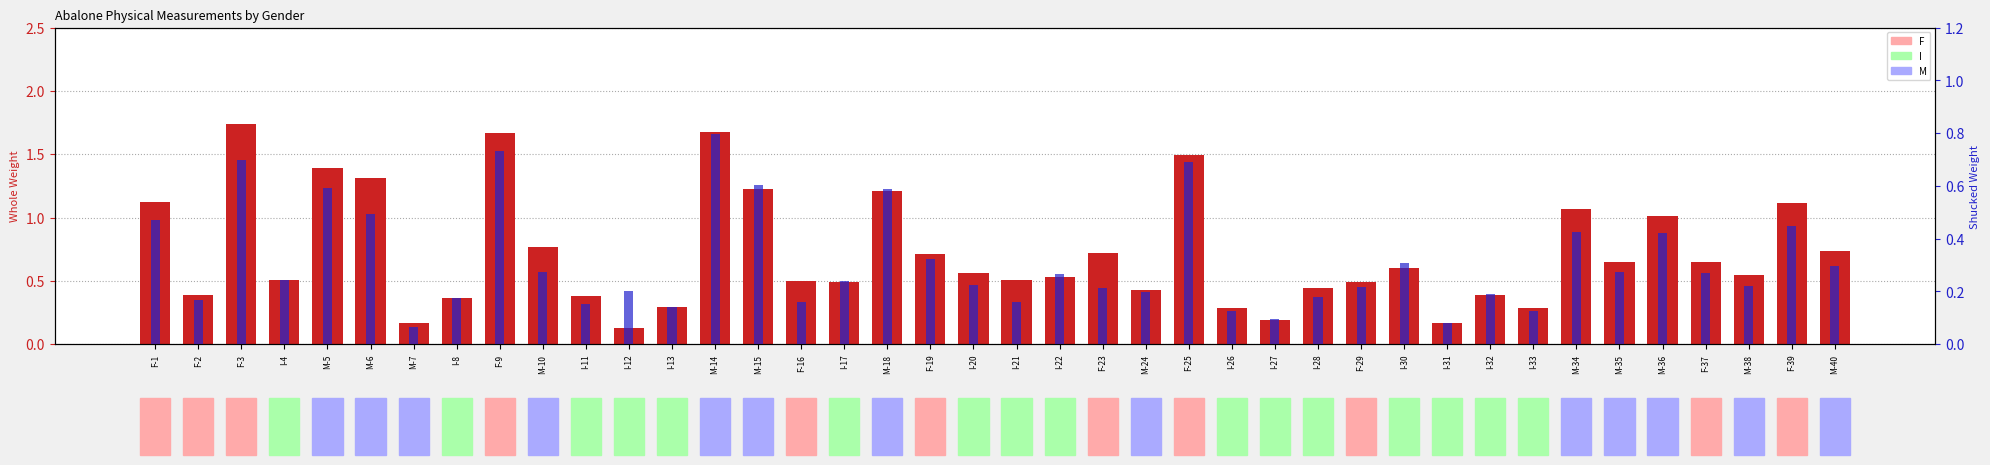

Rank the series by their average value, from highest to lowest.

Whole_weight, Shucked_weight